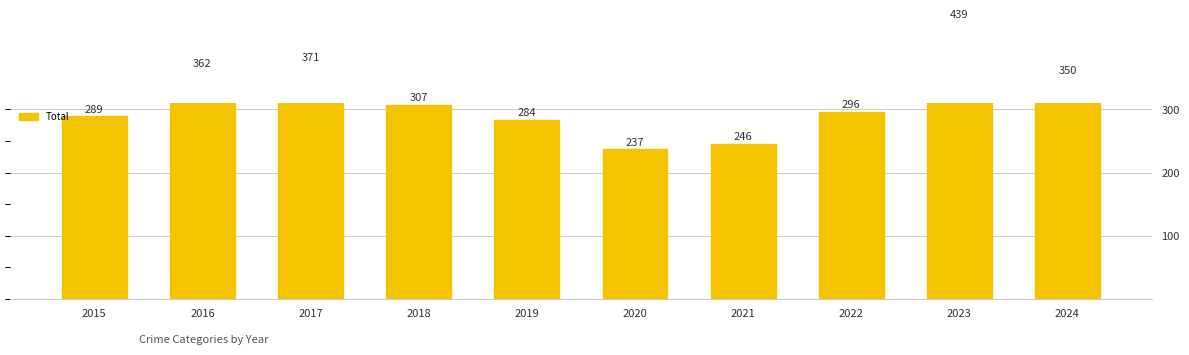

What is the maximum value shown in the chart?

439